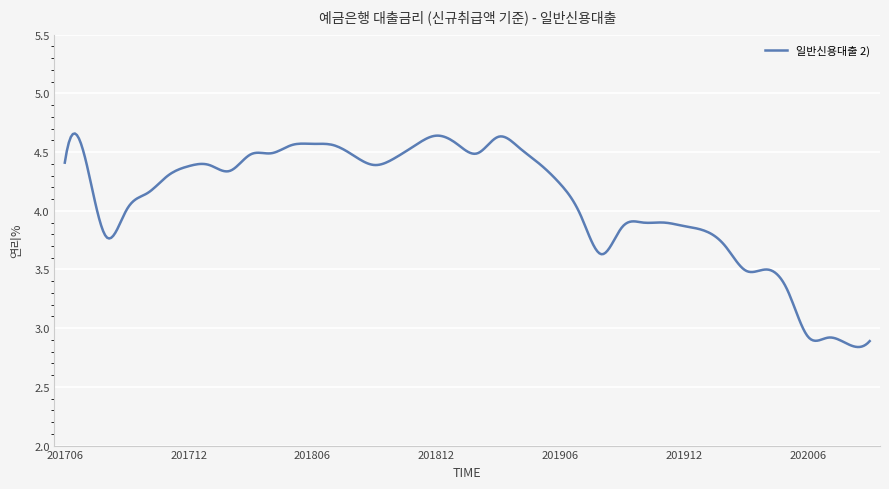

What is the difference between the maximum and minimum values?

1.8